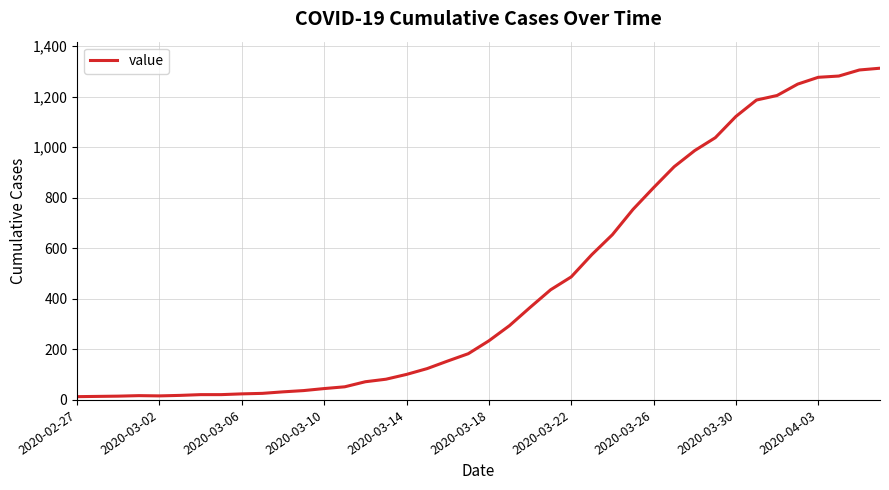

What is the average value?

465